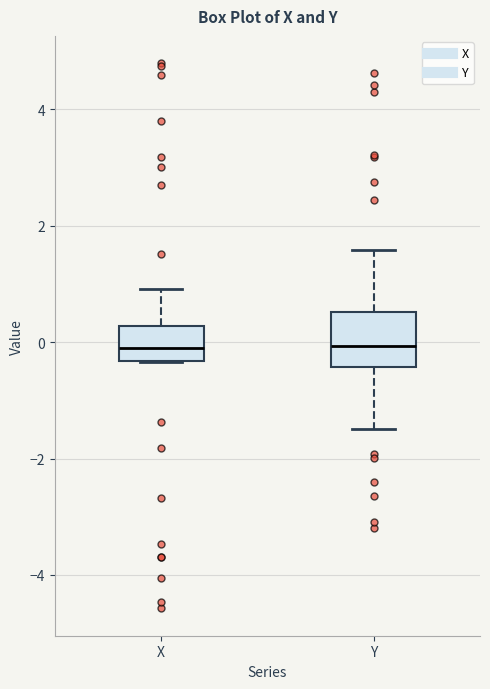

Reading left to right, read every box against the y-axis: the position of its median line, the range the box covers, and the ends of its whiskers. The values are not printed on the chart, so give them approximately, as read against the axis.

X: median -0.2, box -0.4 to 0.2, whiskers -0.4 to 1.0
Y: median 0.0, box -0.4 to 0.6, whiskers -1.4 to 1.6